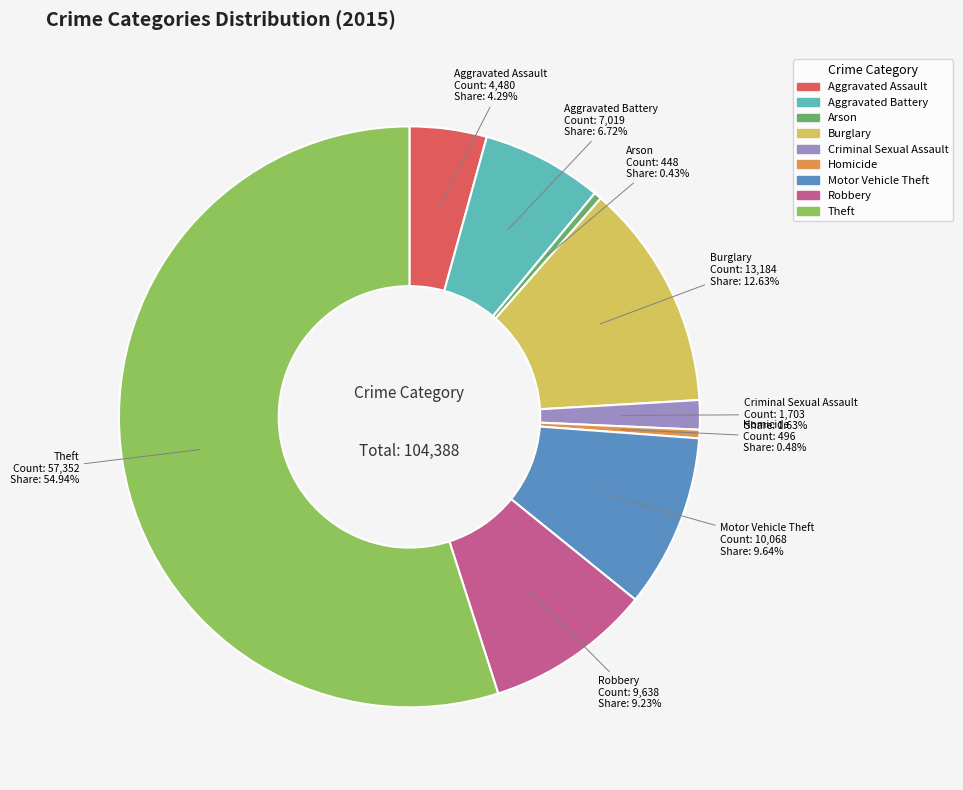

Count the number of slices in the pie.

9